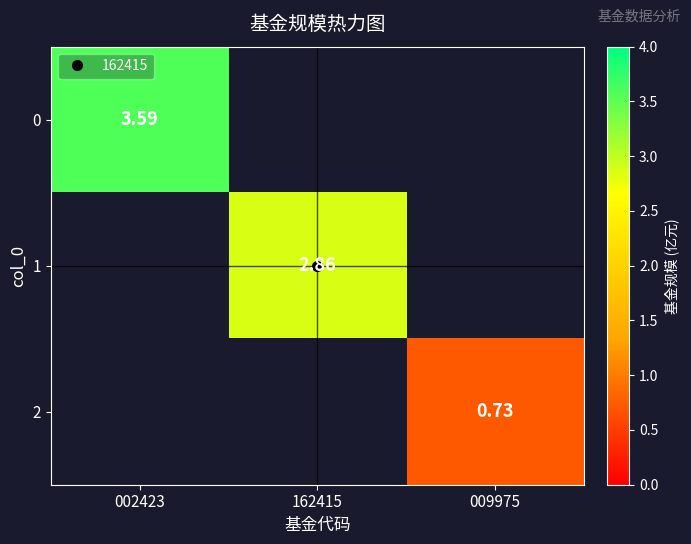

Which label corresponds to the smallest value in the chart?

009975